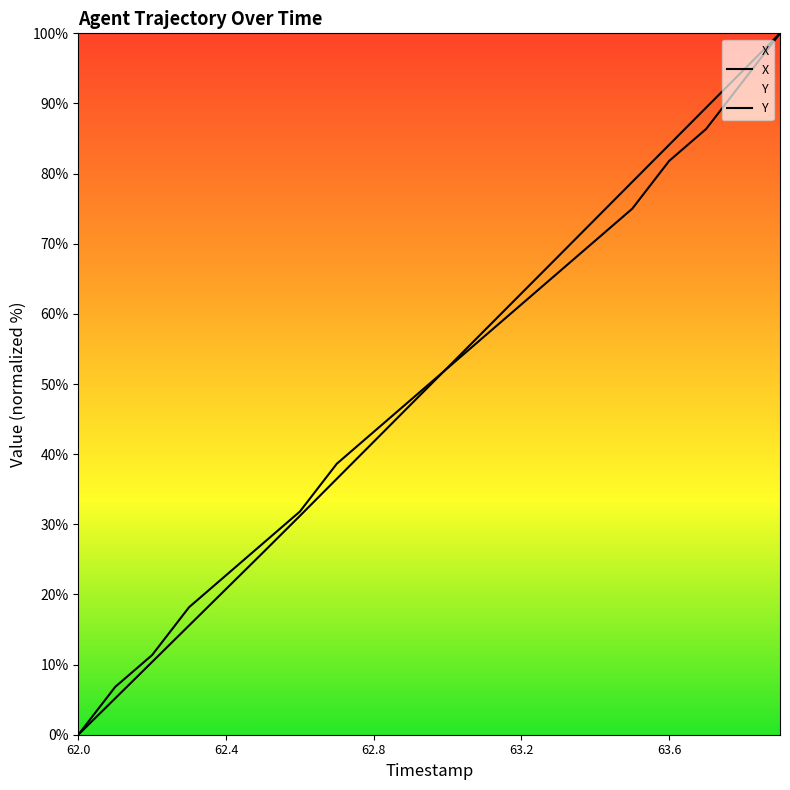

Rank the categories by Y value from highest to lowest.

63.9, 63.8, 63.7, 63.6, 63.5, 63.4, 63.3, 63.2, 63.1, 63.0, 62.9, 62.8, 62.7, 62.6, 62.5, 62.4, 62.3, 62.2, 62.1, 62.0